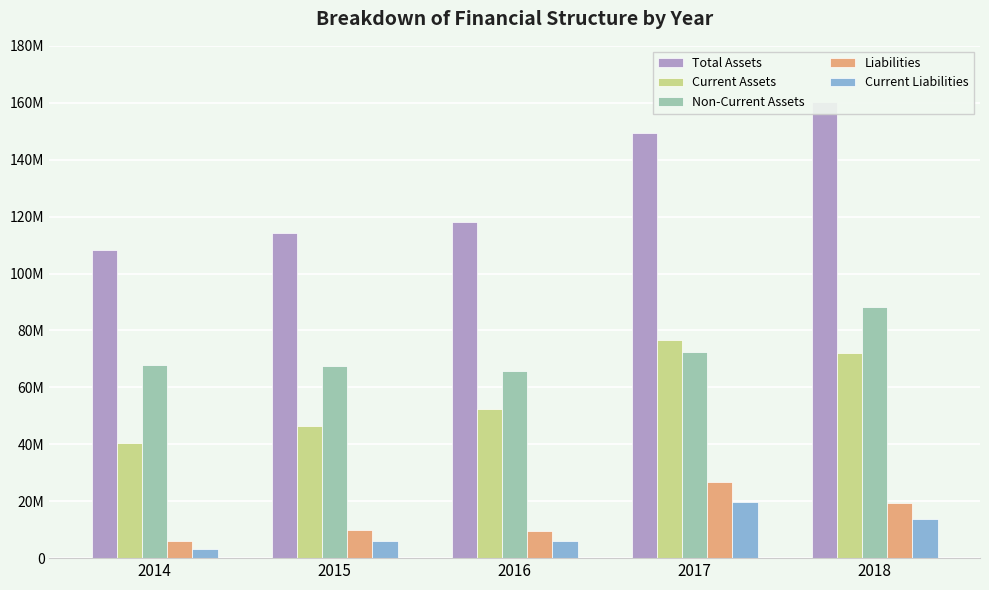

At which label does Liabilities first exceed 9952074?

2017